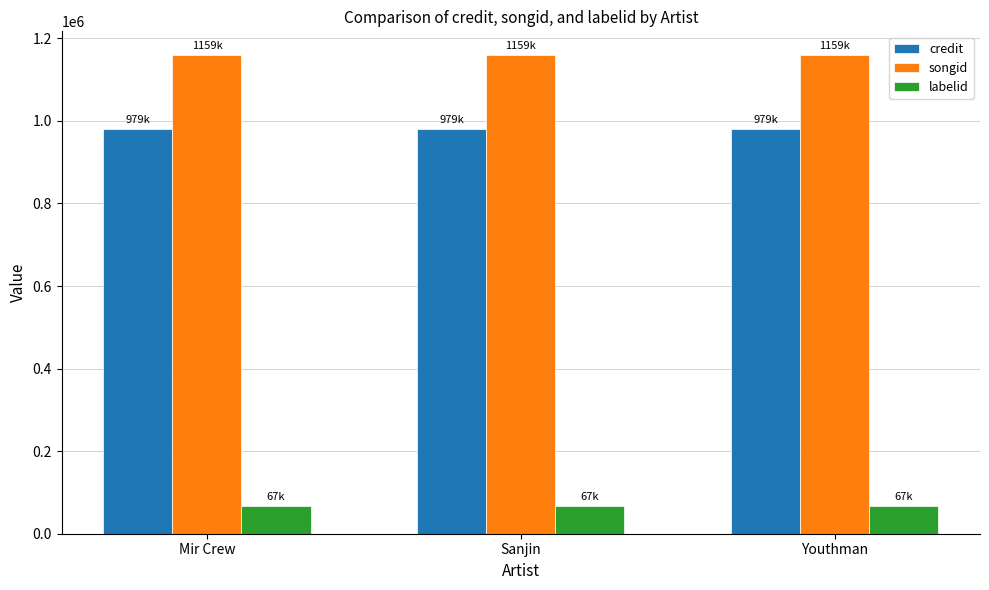

Reading left to right, transcribe all the data shown in this chart.

credit: 979232	979232	979232
songid: 1158903	1158903	1158903
labelid: 67065	67065	67065